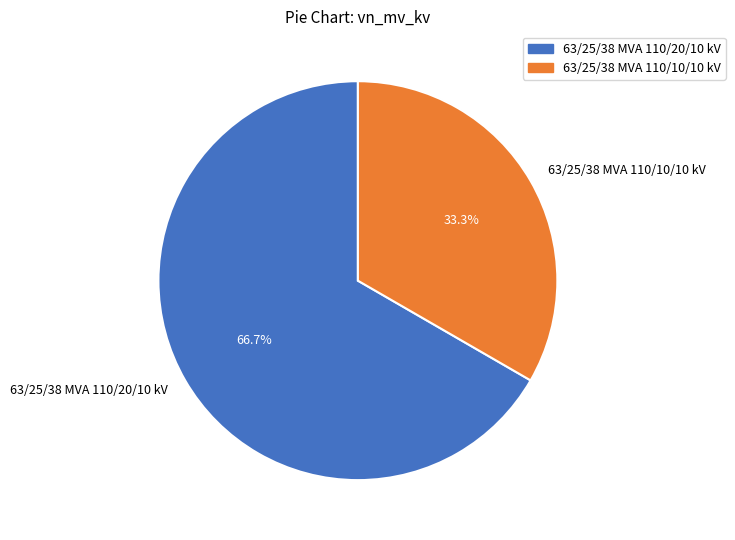

Rank the categories by value from lowest to highest.

63/25/38 MVA 110/10/10 kV, 63/25/38 MVA 110/20/10 kV